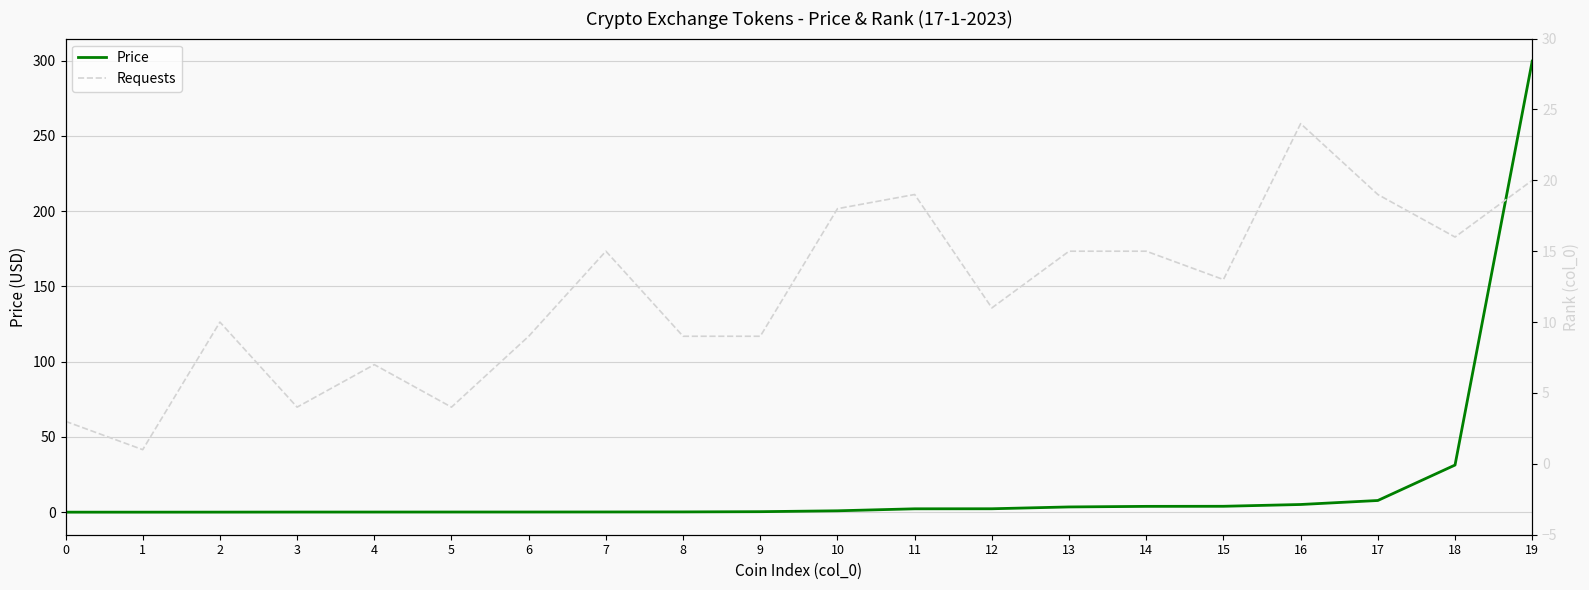

List the series in order of their peak value, lowest first.

Requests, Price